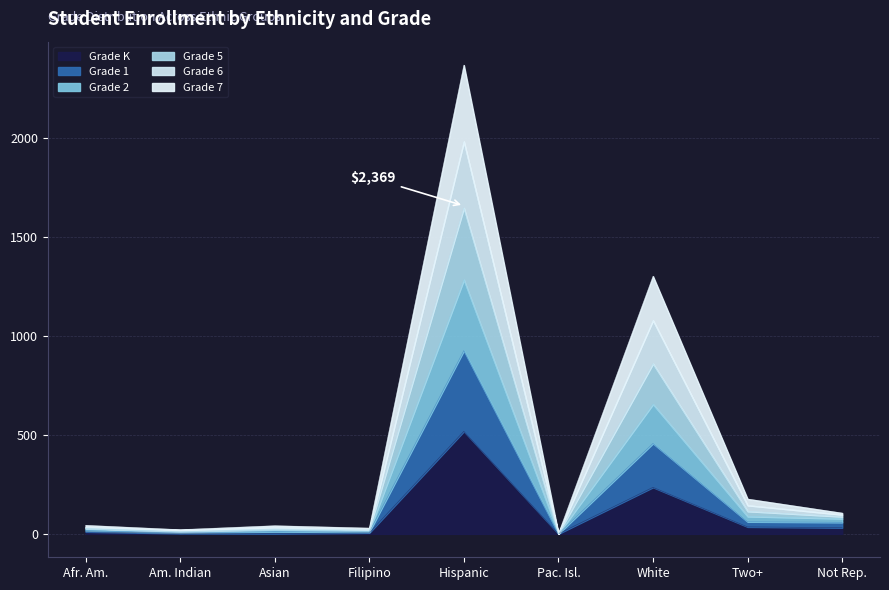

What is the difference between the Grade K values at Hispanic and Filipino?

513